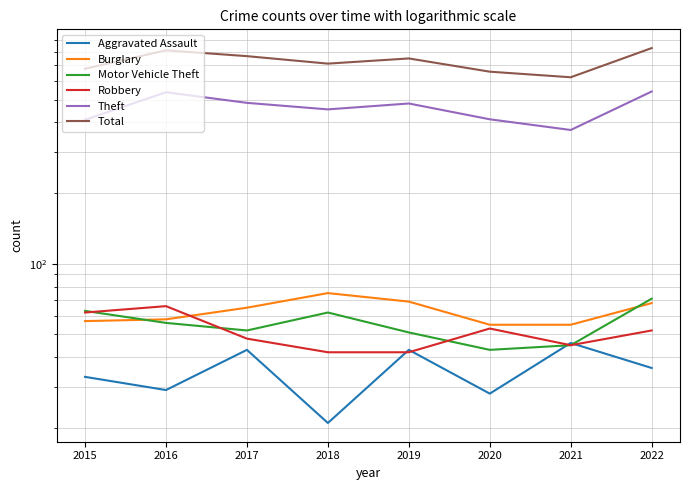

How many data points in Aggravated Assault are above 36?

3